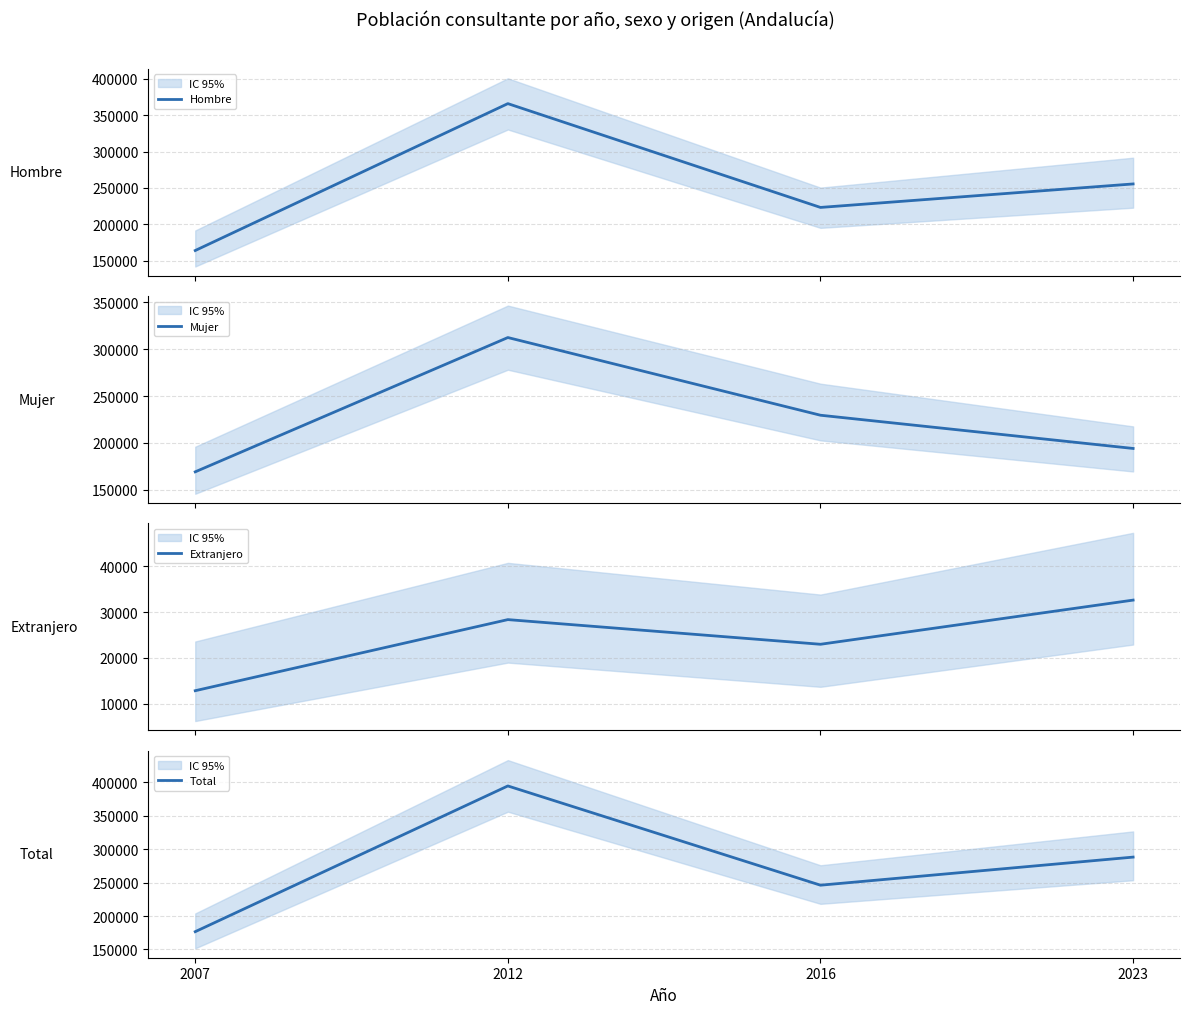

Where does the Total series first go above 288039?

2012